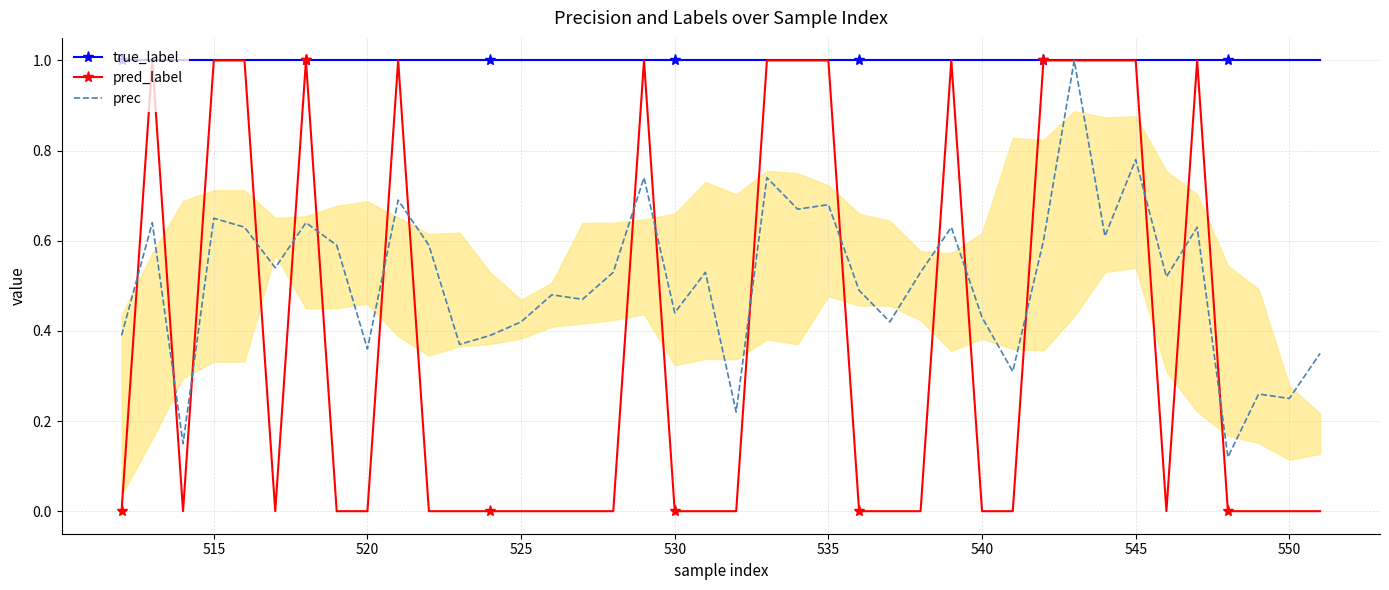

What is the greatest value displayed?

1.0